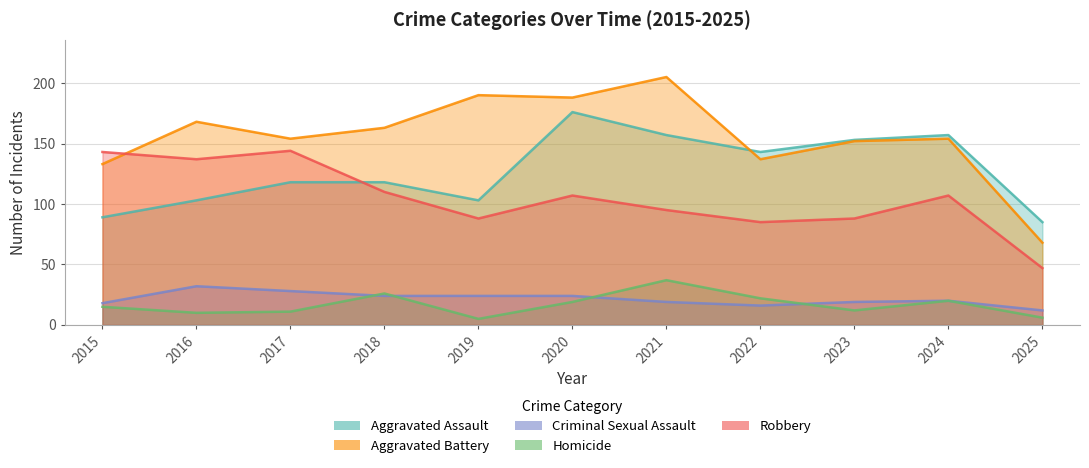

What is the average value of the Criminal Sexual Assault series?

21